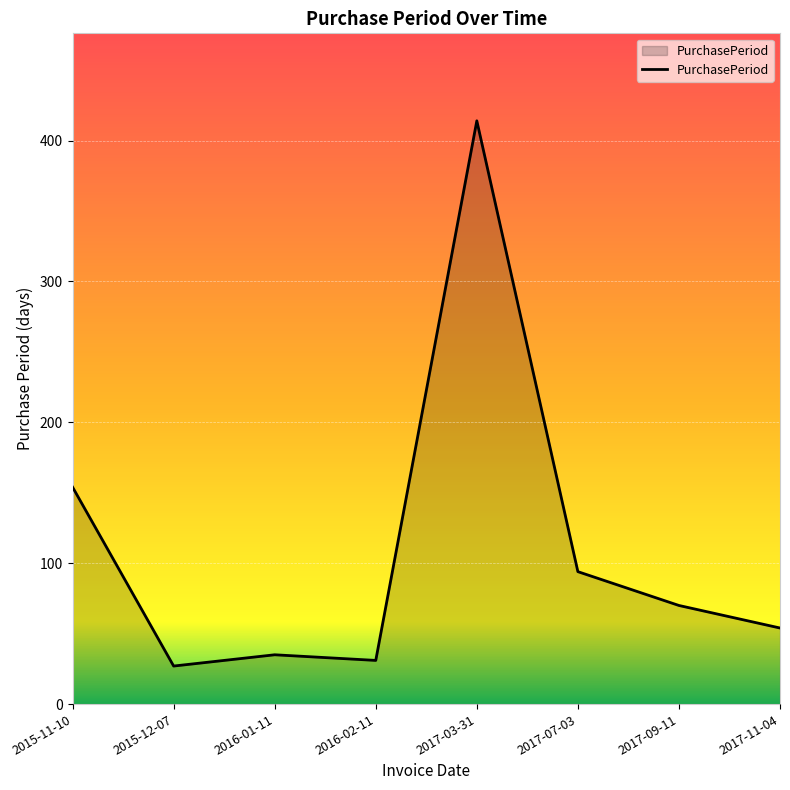

The chart shows a value of 35 at 2016-01-11. True or false?

True